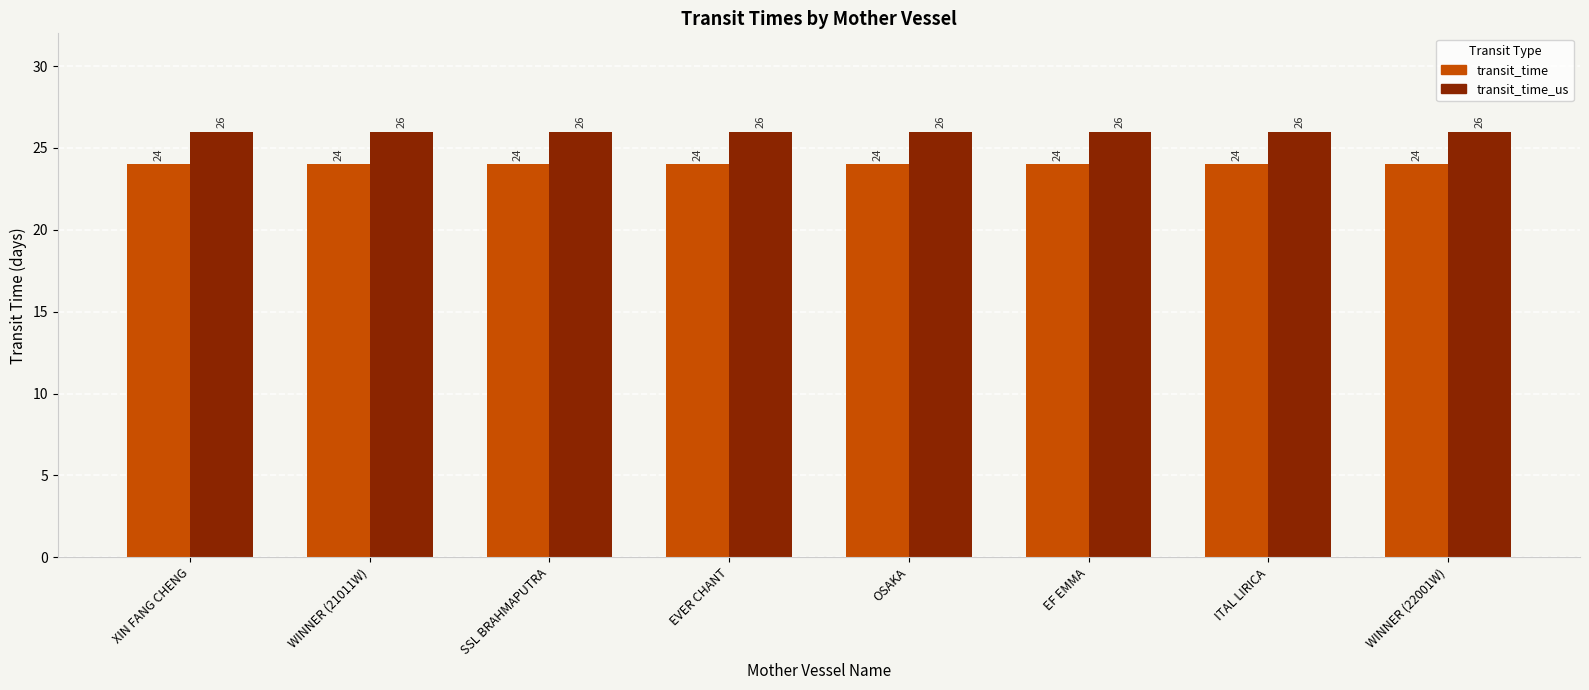

Which series has the largest total across all categories?

transit_time_us